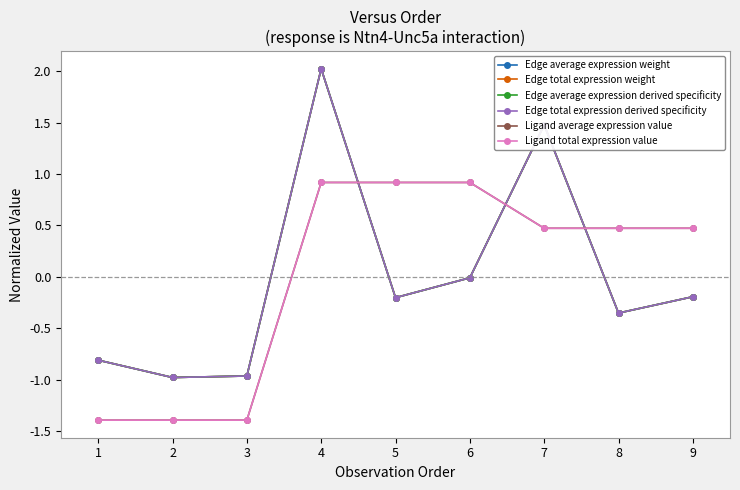

Reading right to left, transcribe all the data shown in this chart.

Edge average expression weight: 9=-0.2	8=-0.4	7=1.5	6=-0.0	5=-0.2	4=2.0	3=-1.0	2=-1.0	1=-0.8
Edge total expression weight: 9=-0.2	8=-0.4	7=1.5	6=-0.0	5=-0.2	4=2.0	3=-1.0	2=-1.0	1=-0.8
Edge average expression derived specificity: 9=-0.2	8=-0.4	7=1.5	6=-0.0	5=-0.2	4=2.0	3=-1.0	2=-1.0	1=-0.8
Edge total expression derived specificity: 9=-0.2	8=-0.4	7=1.5	6=-0.0	5=-0.2	4=2.0	3=-1.0	2=-1.0	1=-0.8
Ligand average expression value: 9=0.5	8=0.5	7=0.5	6=0.9	5=0.9	4=0.9	3=-1.4	2=-1.4	1=-1.4
Ligand total expression value: 9=0.5	8=0.5	7=0.5	6=0.9	5=0.9	4=0.9	3=-1.4	2=-1.4	1=-1.4